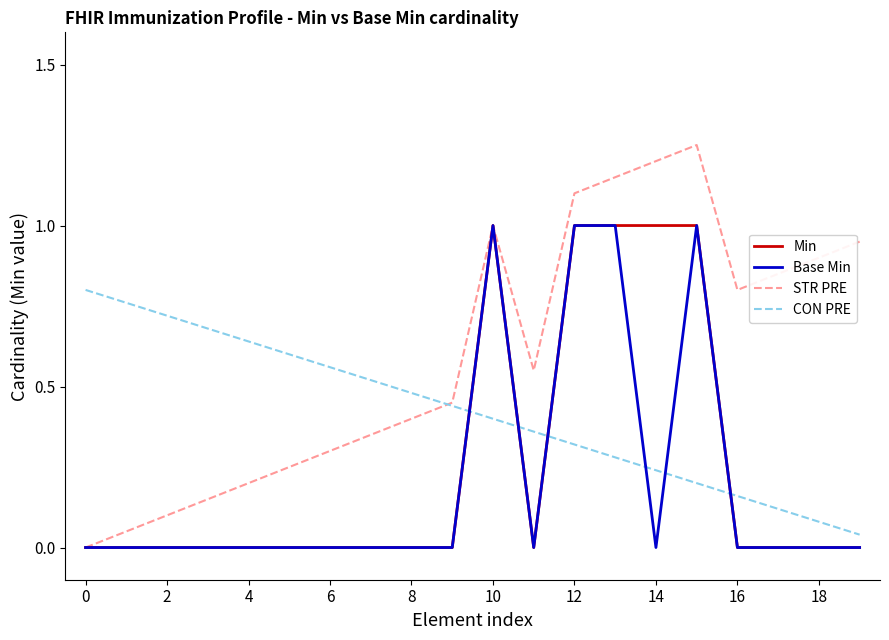

Count the number of categories in the chart.

20